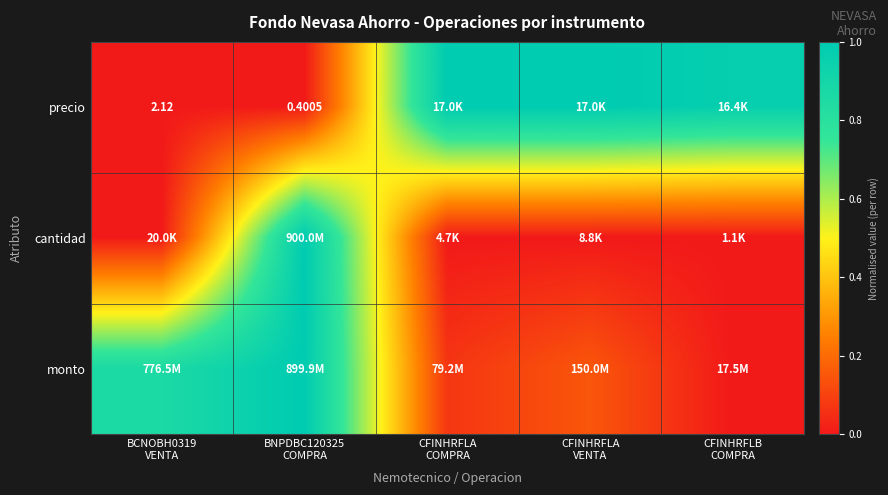

How many distinct data groups are displayed?

3